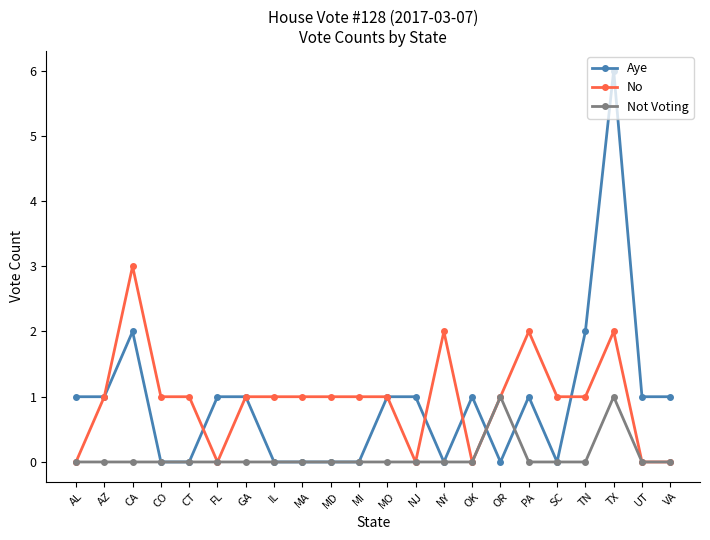

What is the sum of the No values at IL and OR?

2